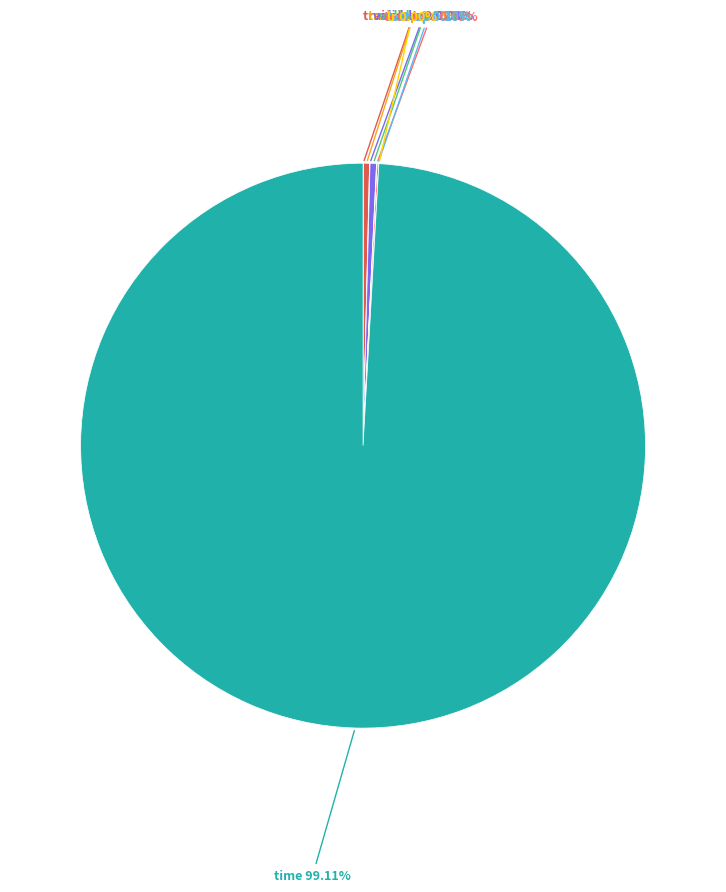

Is there any slice that represents more than half of the pie?

Yes